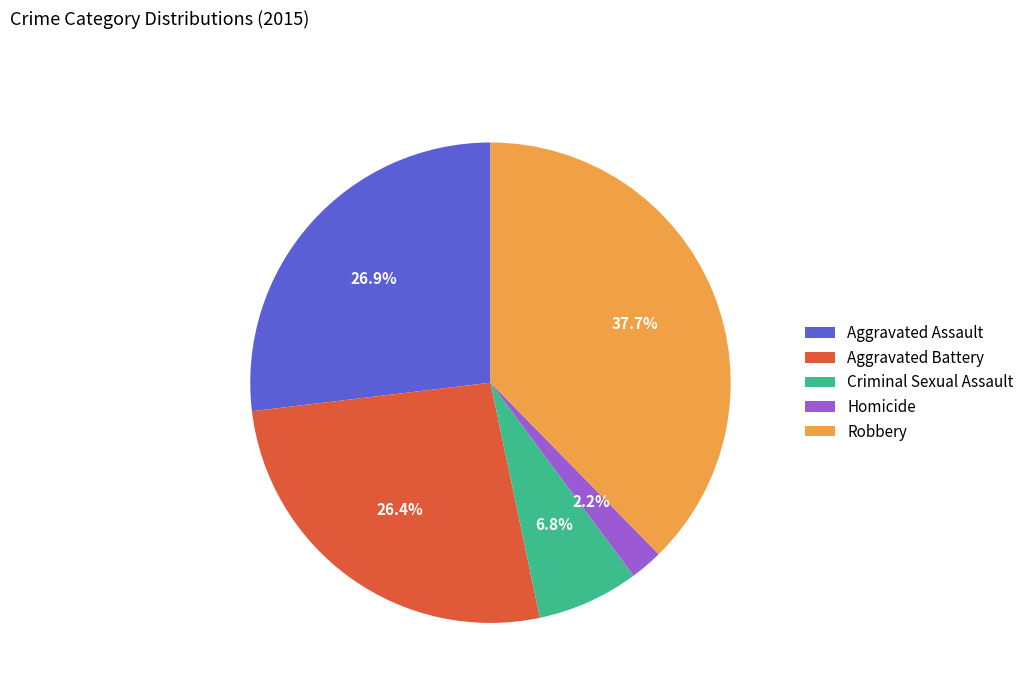

To the nearest percent, what percentage of the pie is Homicide?

2%